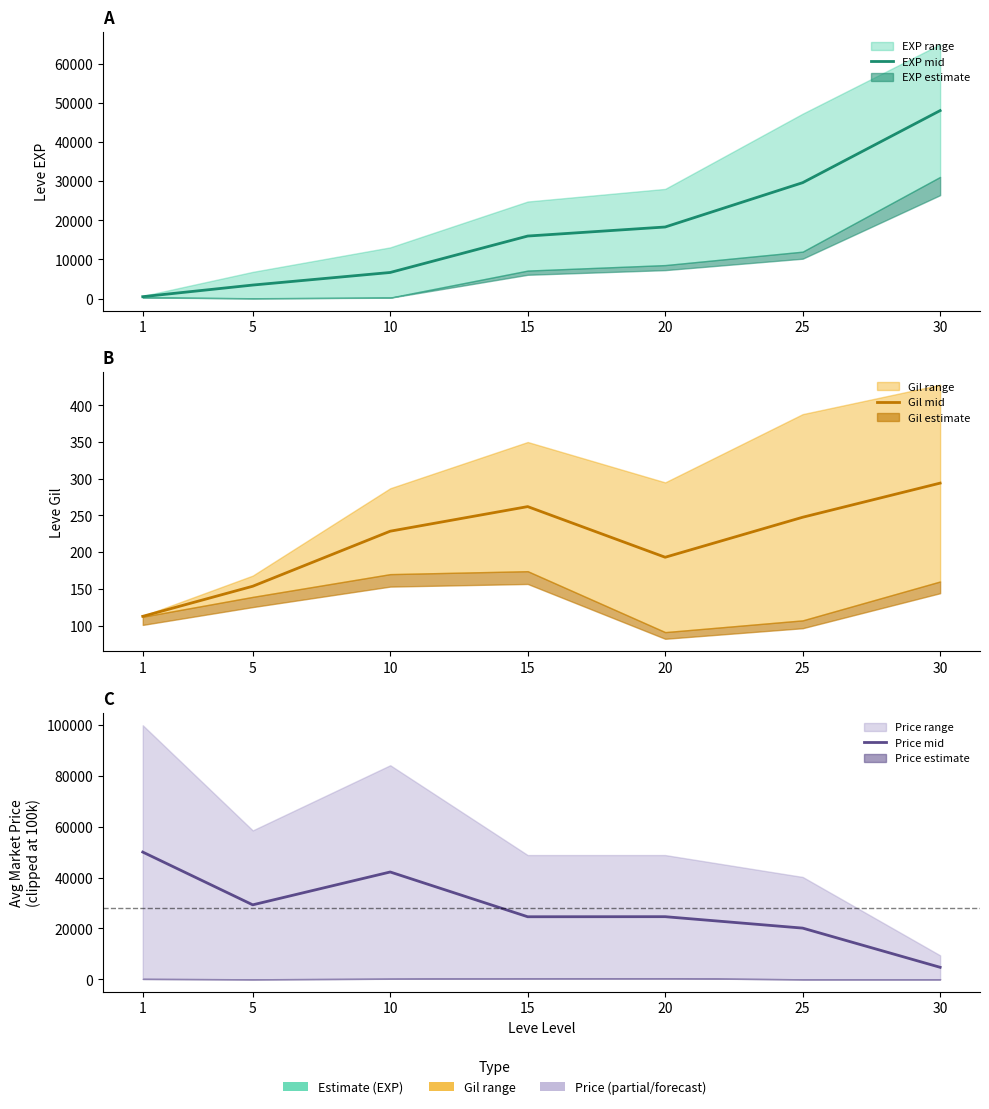

Which series has the largest range (max minus min)?

EXP mid